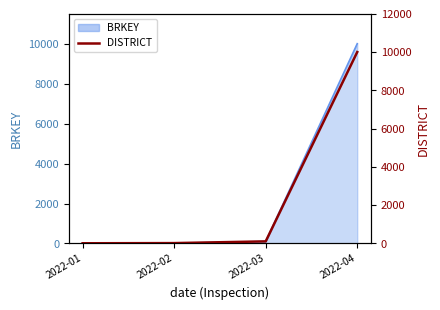

How many lines are shown in the chart?

1